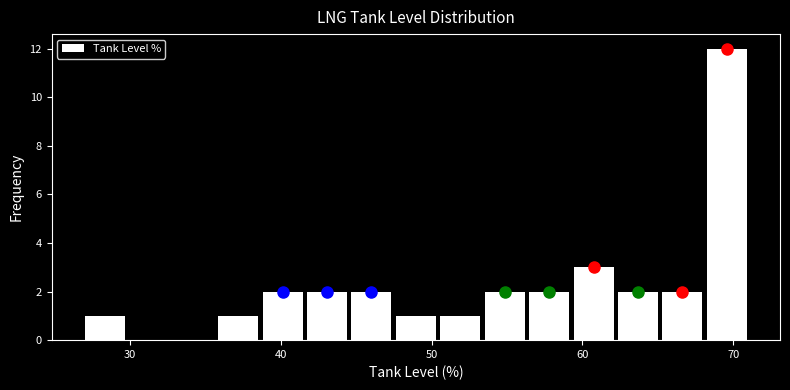

Read against the x-axis, roughly where is the centre of the tallest bar?

70